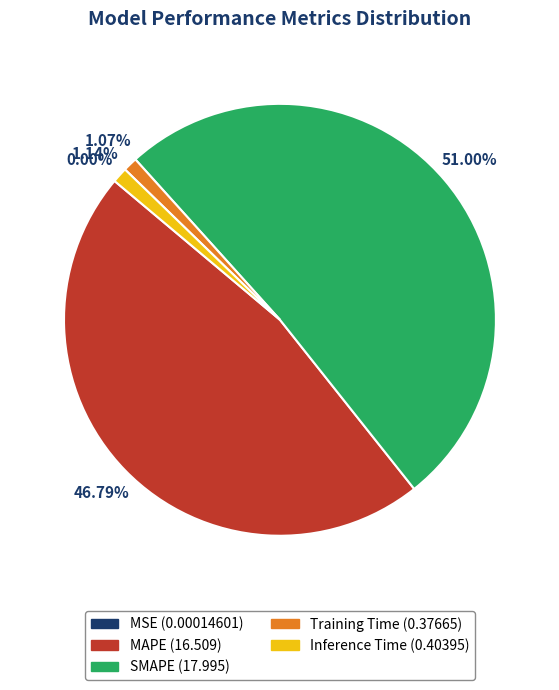

What percentage is NOT represented by MAPE?

53.2%